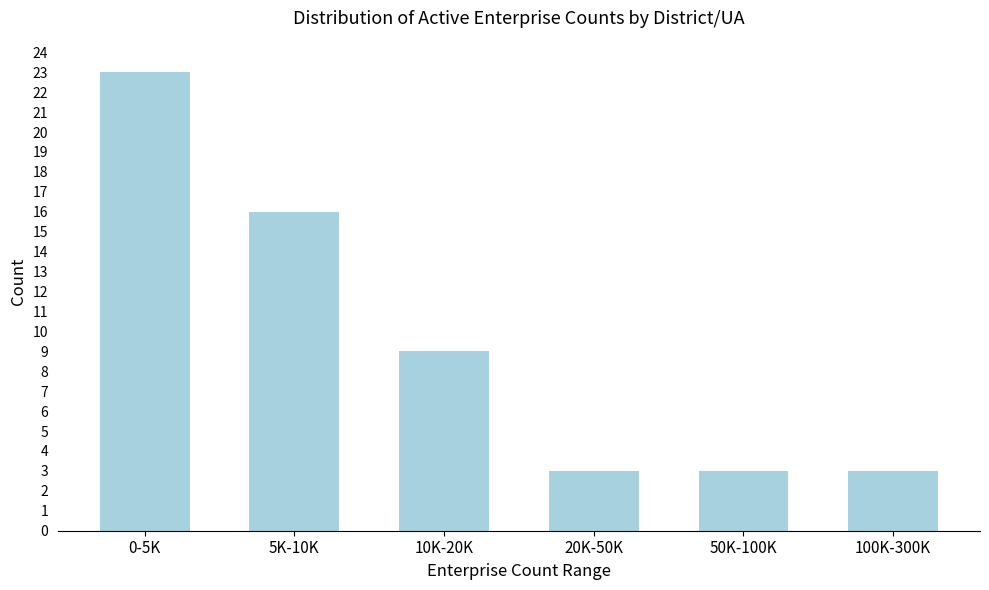

Reading left to right, transcribe all the data shown in this chart.

0-5K=23	5K-10K=16	10K-20K=9	20K-50K=3	50K-100K=3	100K-300K=3